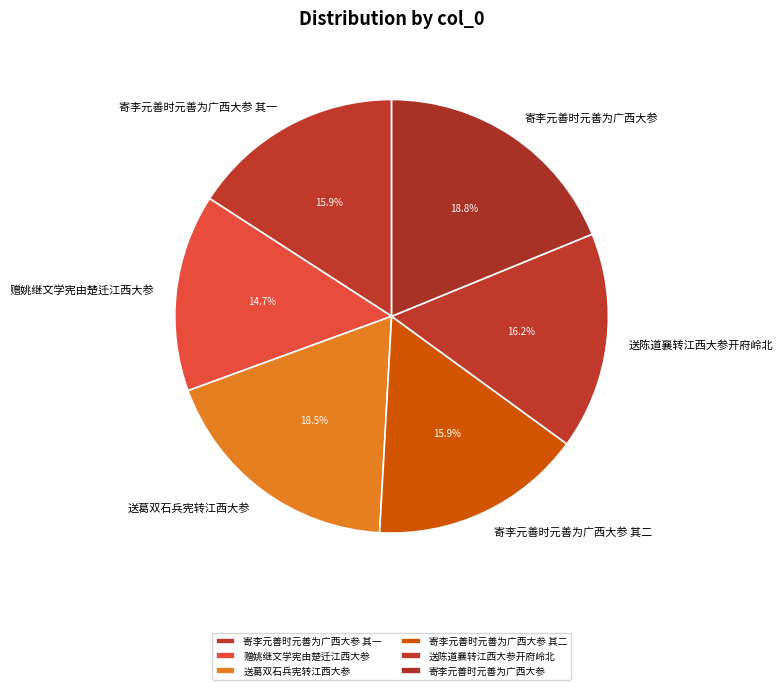

To the nearest percent, what is the difference between the largest and smallest slice percentages?

4%